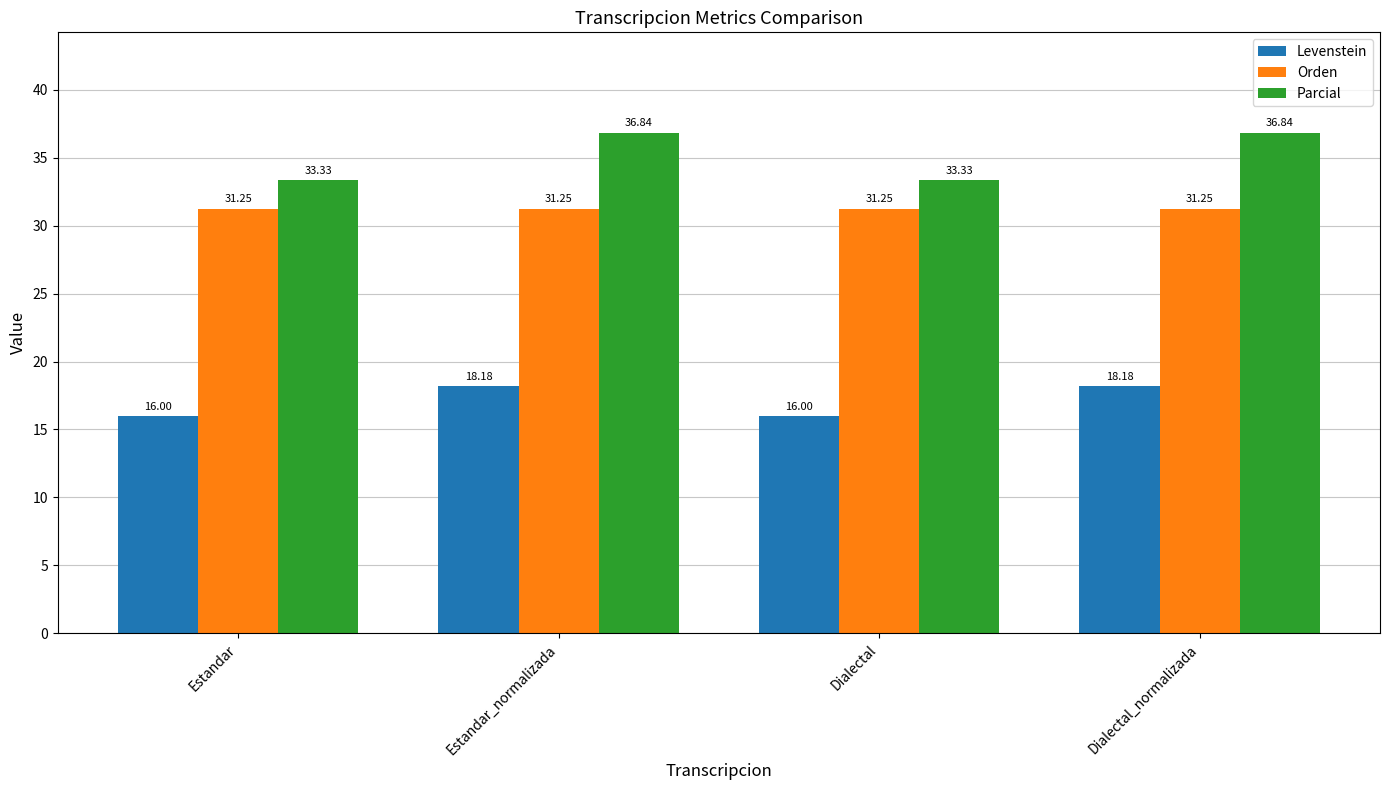

What is the average value of the Parcial series?

35.1